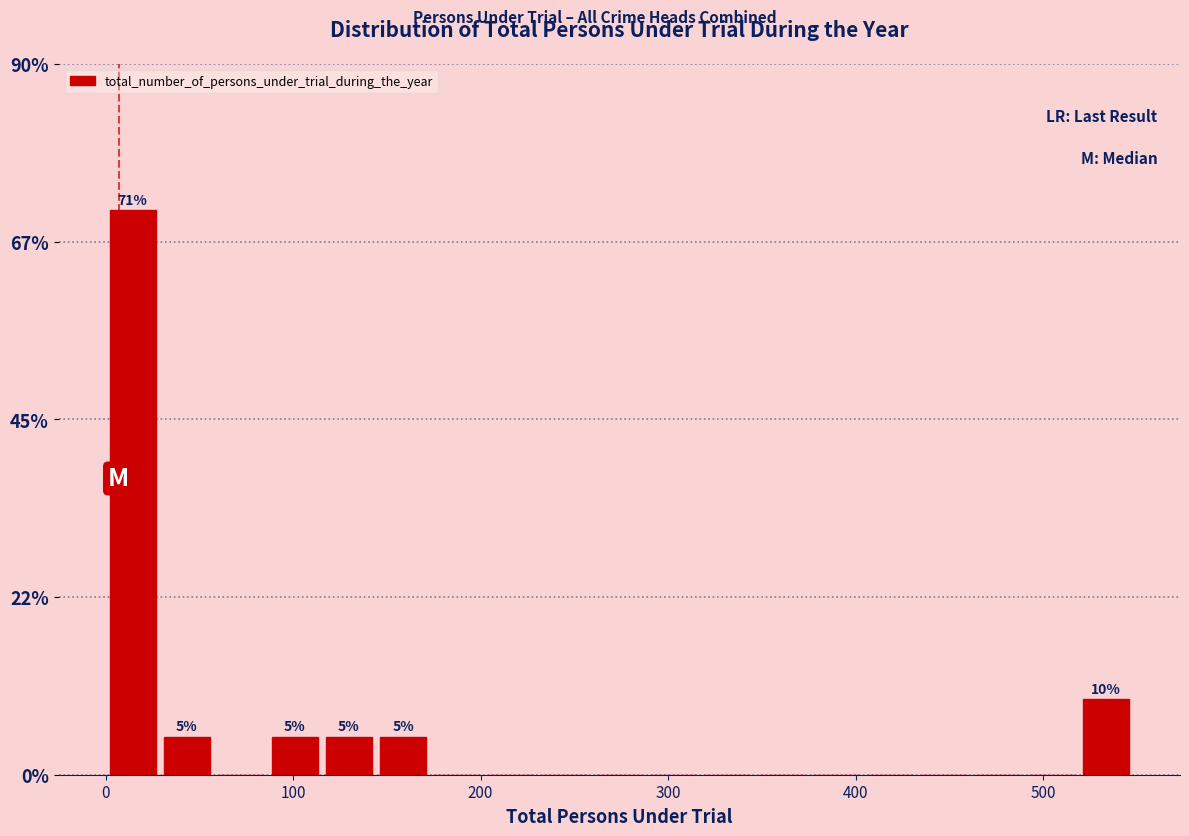

Read against the x-axis, roughly where is the centre of the tallest bar?

10